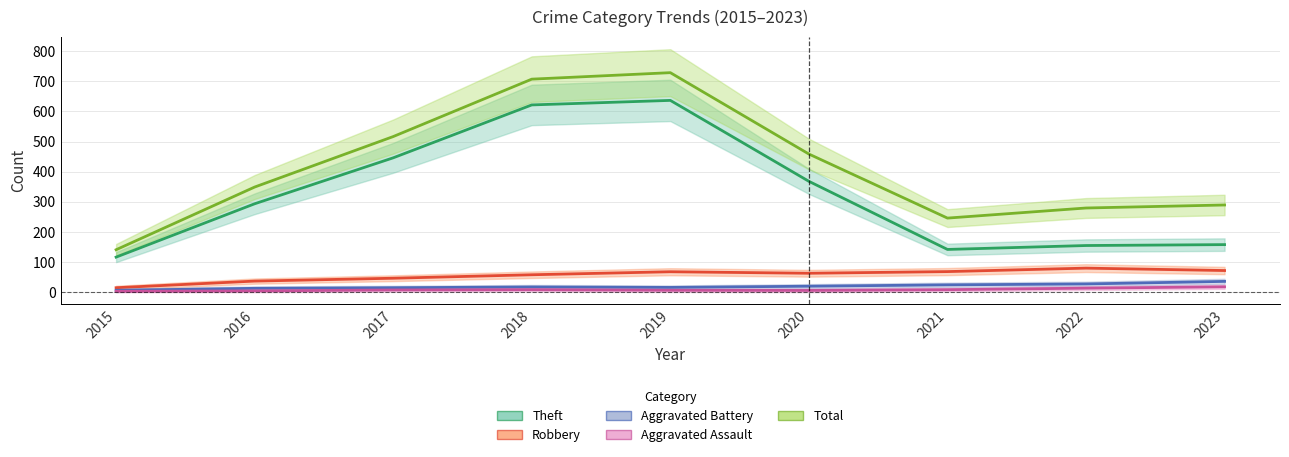

The value of Aggravated Assault at 2023 is 22. True or false?

True